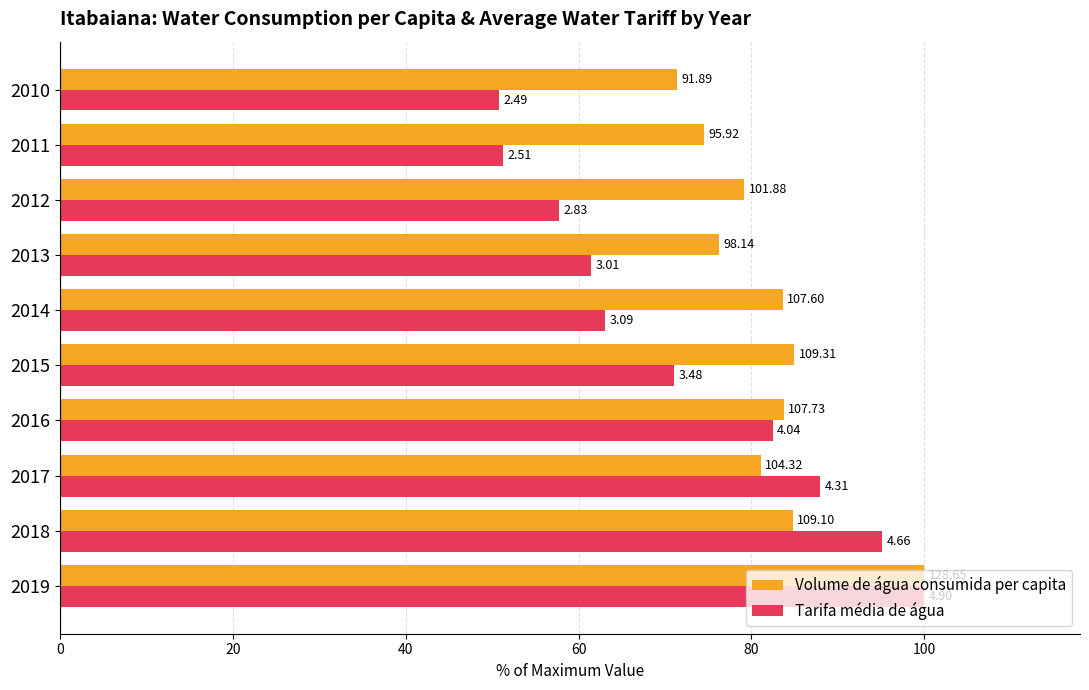

Rank the series by their maximum value, from highest to lowest.

Volume de água consumida per capita, Tarifa média de água